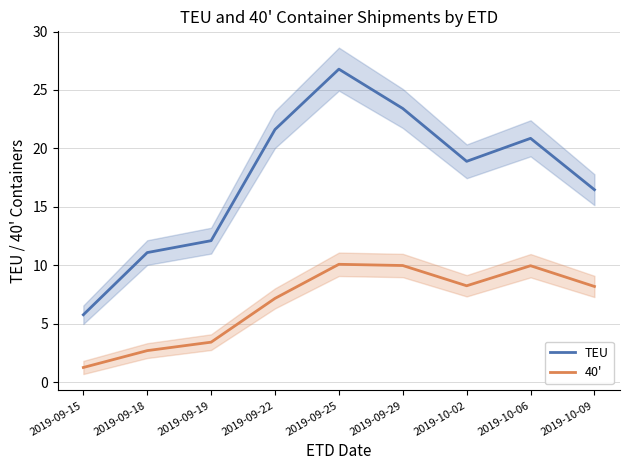

True or false: 40' has a value of 0.5 at 2019-09-15.

False